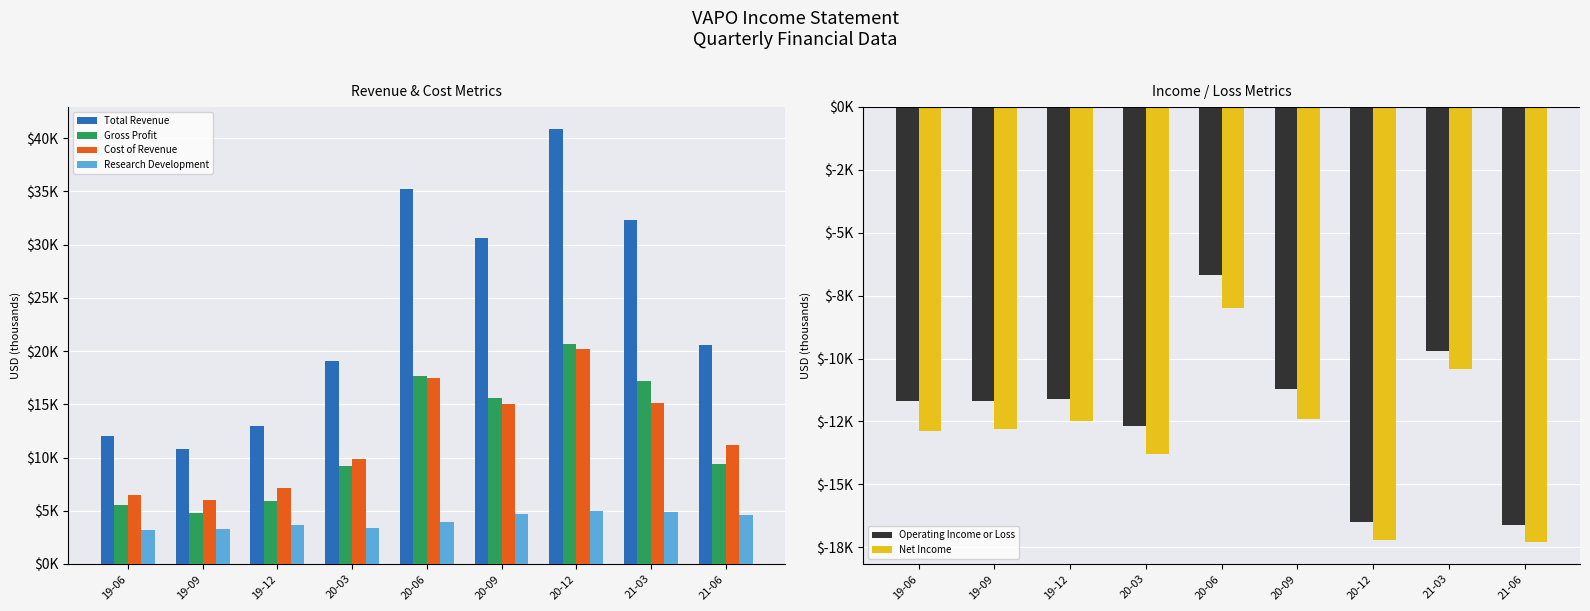

Reading left to right, list all the values displayed in this chart.

Total Revenue: 12000	10800	13000	19100	35200	30600	40900	32300	20600
Gross Profit: 5500	4800	5900	9200	17700	15600	20700	17200	9400
Cost of Revenue: 6500	6000	7100	9900	17500	15000	20200	15100	11200
Research Development: 3200	3300	3700	3400	3900	4700	5000	4900	4600
Operating Income or Loss: -11700	-11700	-11600	-12700	-6700	-11200	-16500	-9700	-16600
Net Income: -12900	-12800	-12500	-13800	-8000	-12400	-17200	-10400	-17300